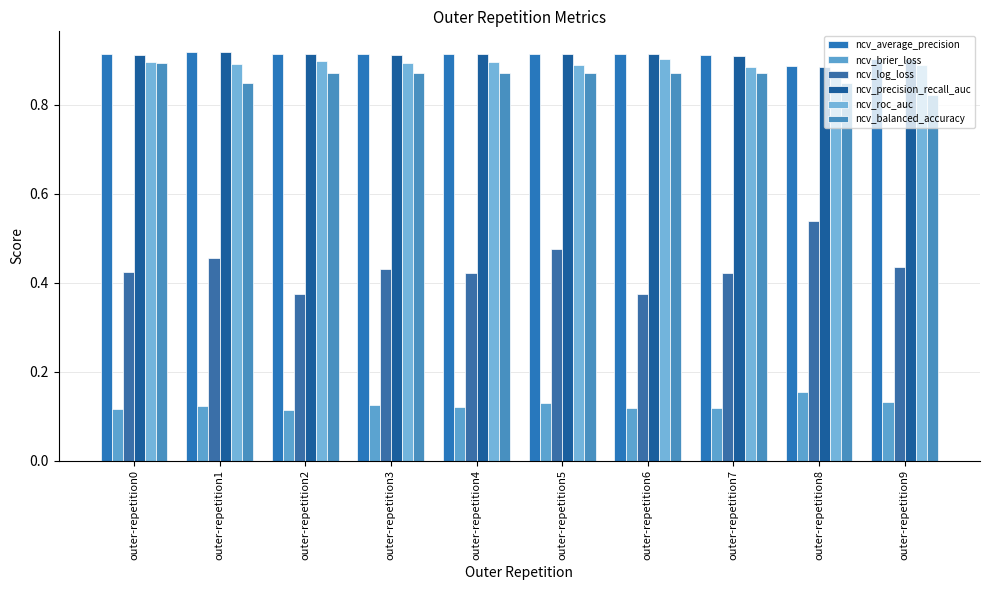

True or false: ncv_average_precision has a value of 0.9 at outer-repetition2.

True